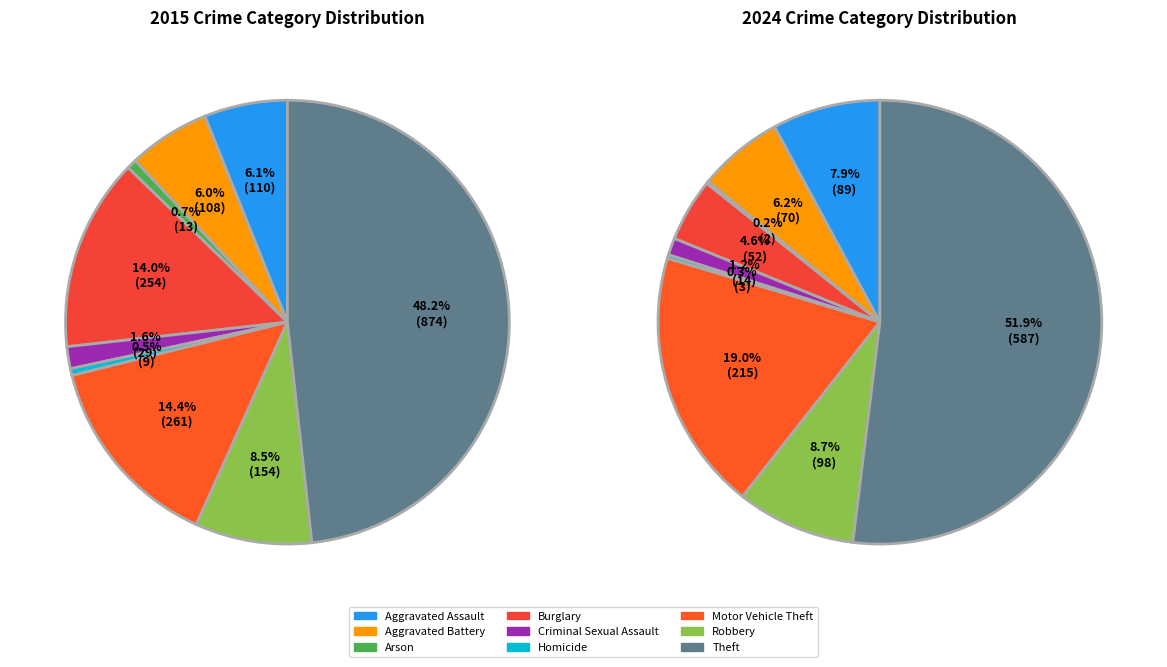

Does any single category account for the majority?

No